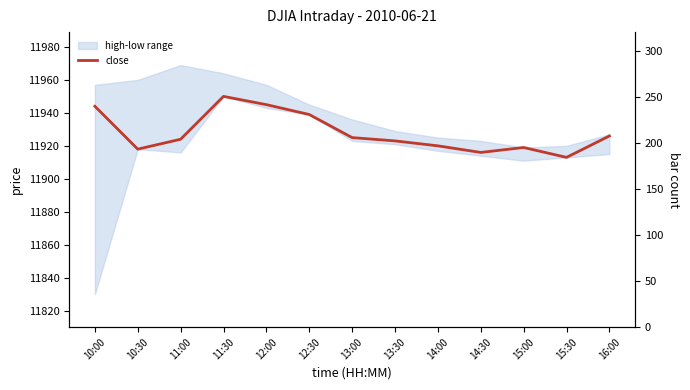

True or false: the data shows 2528 at 12:00.

False